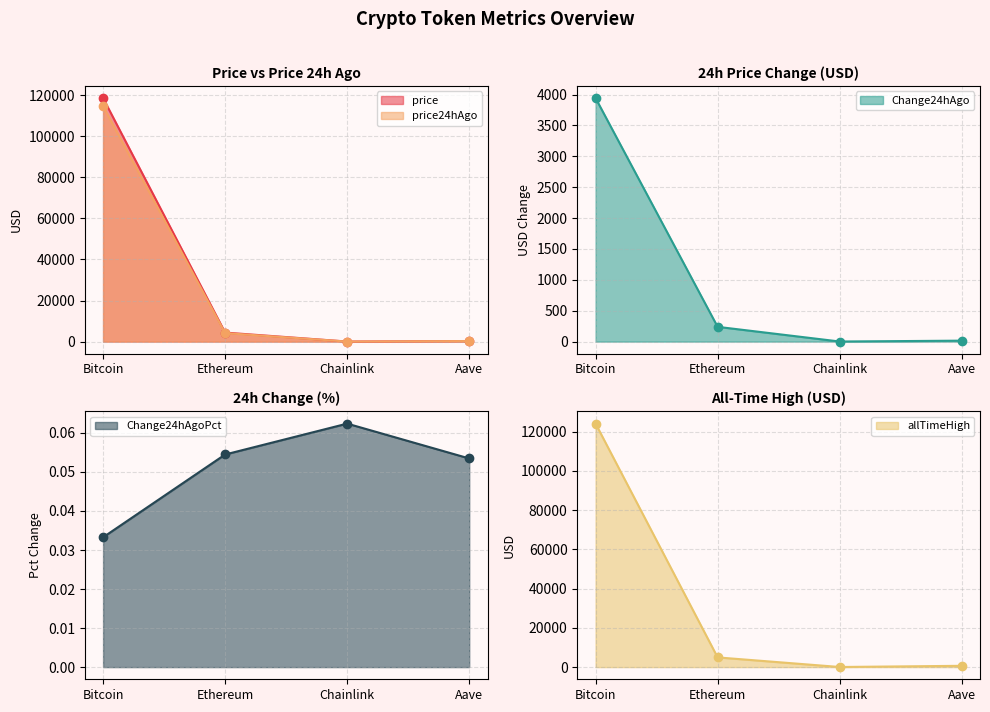

What is the value of the allTimeHigh point at the 2nd from the left?

4946.1